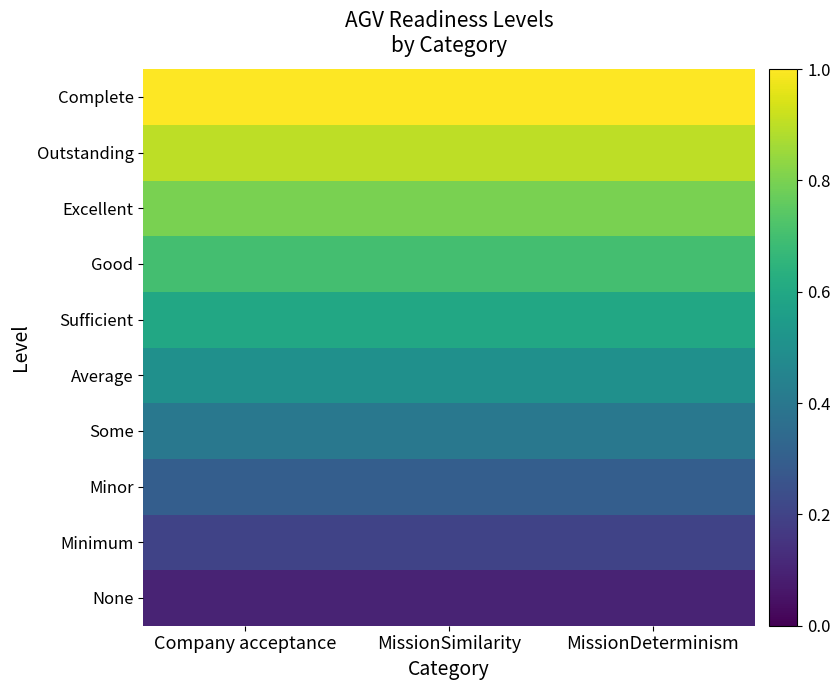

Reading left to right, extract all data points from this chart.

None: Company acceptance=0.1	MissionSimilarity=0.1	MissionDeterminism=0.1
Minimum: Company acceptance=0.2	MissionSimilarity=0.2	MissionDeterminism=0.2
Minor: Company acceptance=0.3	MissionSimilarity=0.3	MissionDeterminism=0.3
Some: Company acceptance=0.4	MissionSimilarity=0.4	MissionDeterminism=0.4
Average: Company acceptance=0.5	MissionSimilarity=0.5	MissionDeterminism=0.5
Sufficient: Company acceptance=0.6	MissionSimilarity=0.6	MissionDeterminism=0.6
Good: Company acceptance=0.7	MissionSimilarity=0.7	MissionDeterminism=0.7
Excellent: Company acceptance=0.8	MissionSimilarity=0.8	MissionDeterminism=0.8
Outstanding: Company acceptance=0.9	MissionSimilarity=0.9	MissionDeterminism=0.9
Complete: Company acceptance=1.0	MissionSimilarity=1.0	MissionDeterminism=1.0